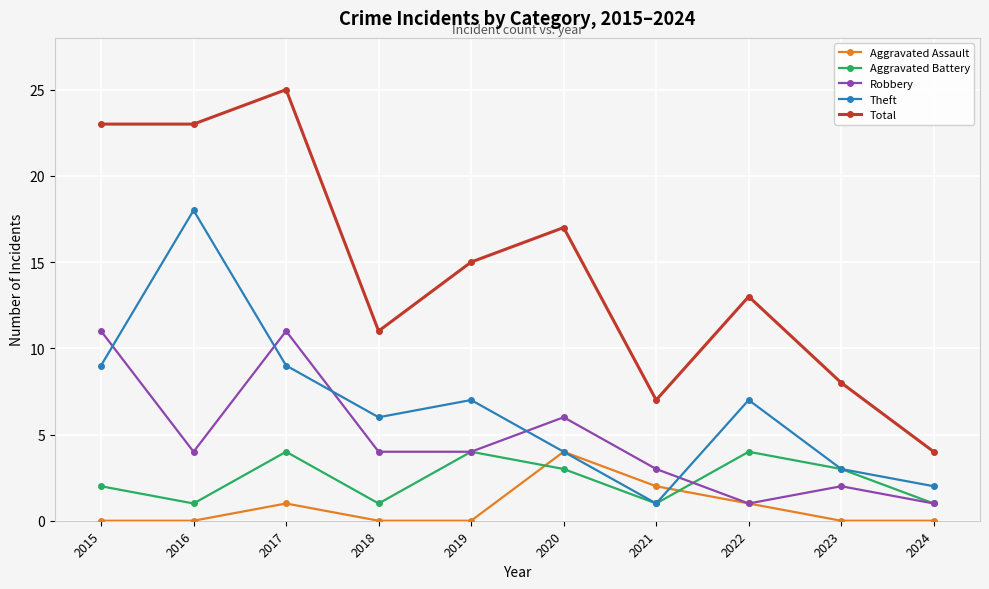

How many distinct data groups are displayed?

5